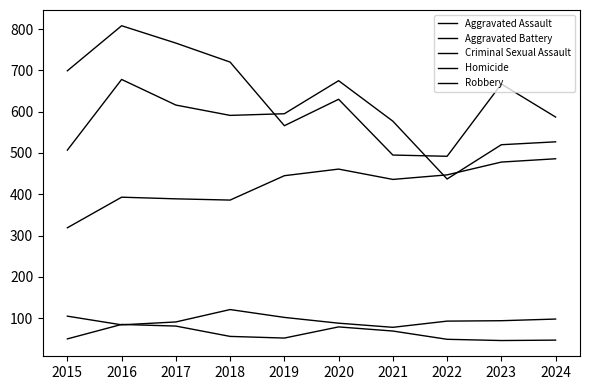

What is the difference between the maximum and minimum values in the Aggravated Assault series?

167